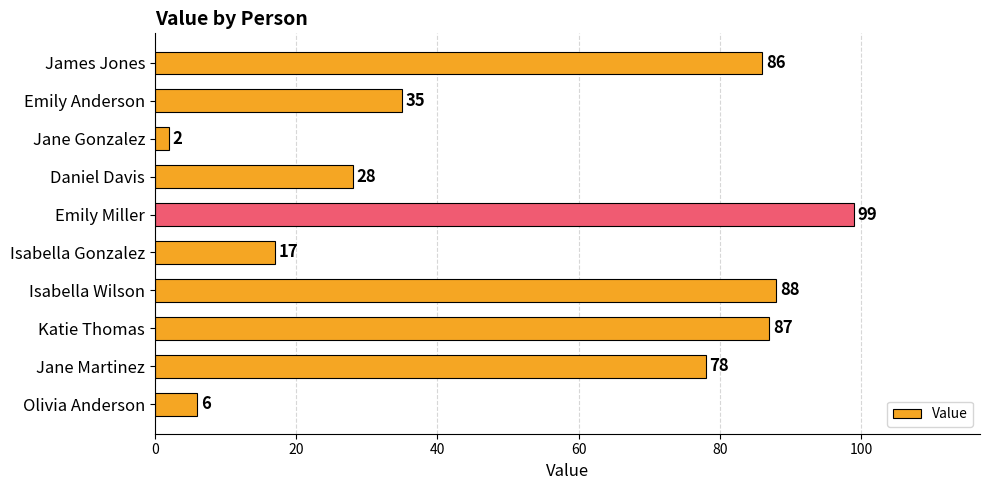

True or false: the data shows 87 at Katie Thomas.

True